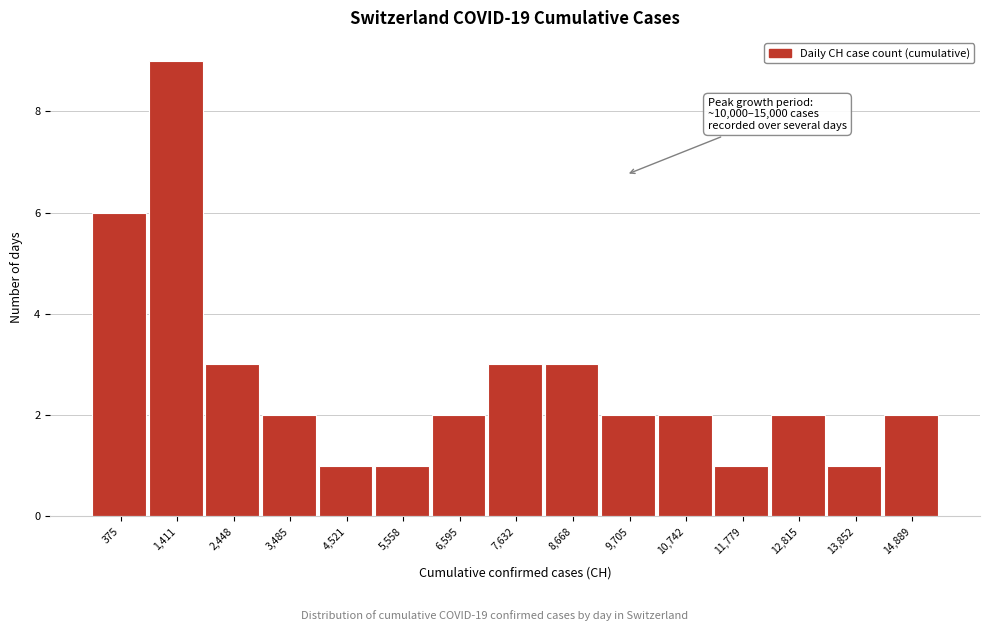

Reading left to right, what are all the values shown in this chart?

6	9	3	2	1	1	2	3	3	2	2	1	2	1	2